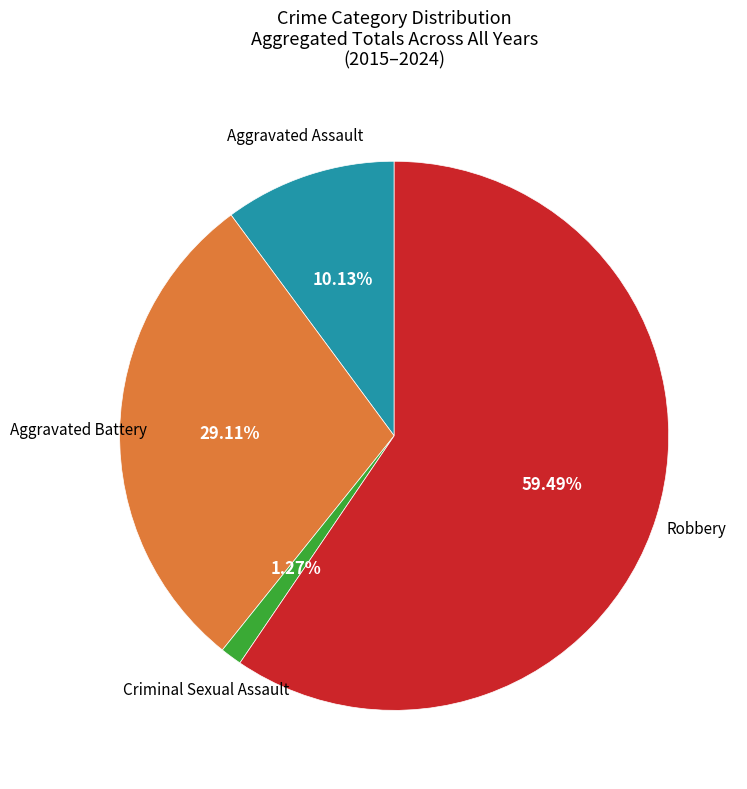

To the nearest percent, what is the average slice percentage?

25%